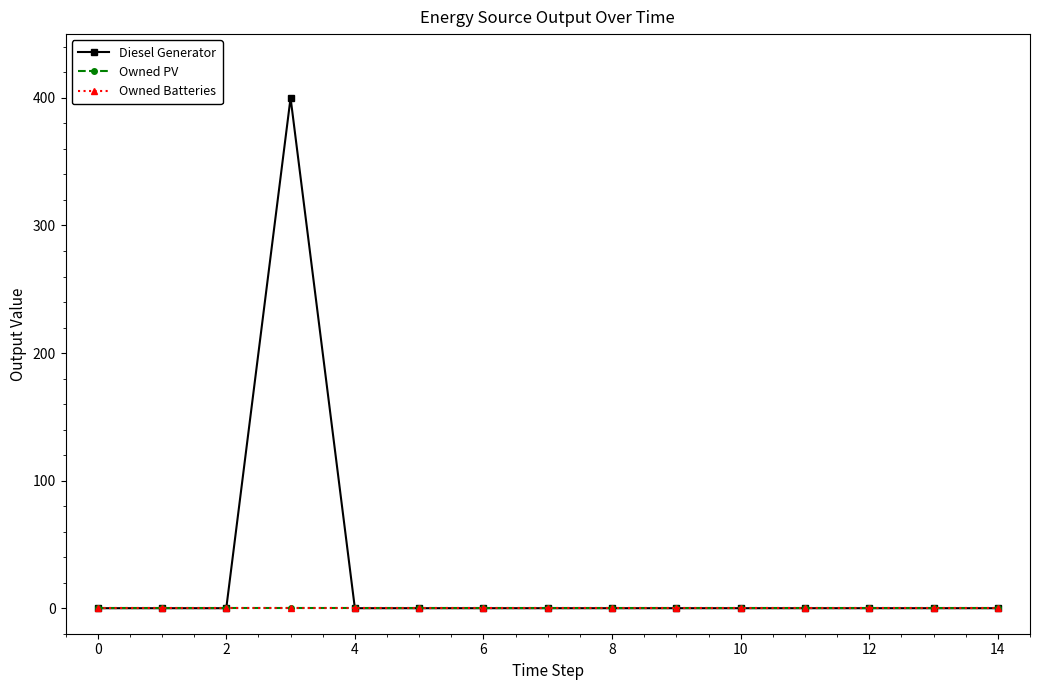

Is this an area chart (filled region under the line)?

No